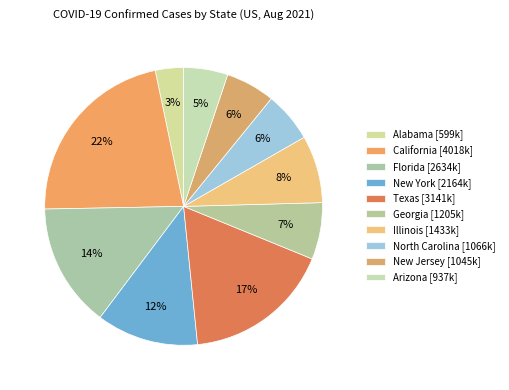

Does Florida represent more than half of the total?

No